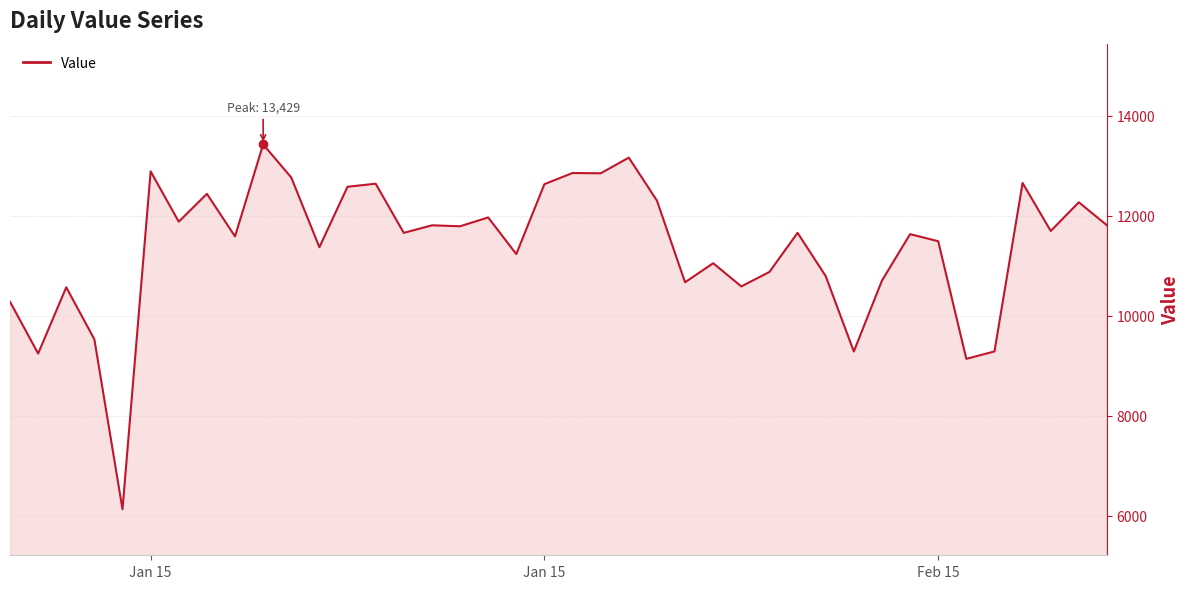

What is the greatest value displayed?

13429